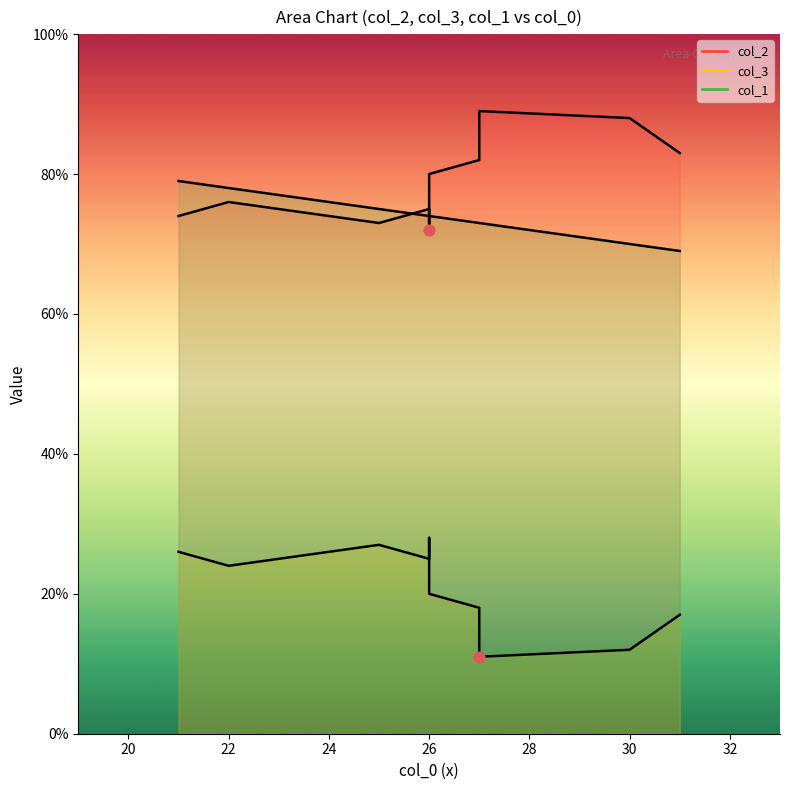

Which series reaches the minimum Y coordinate?

col_3